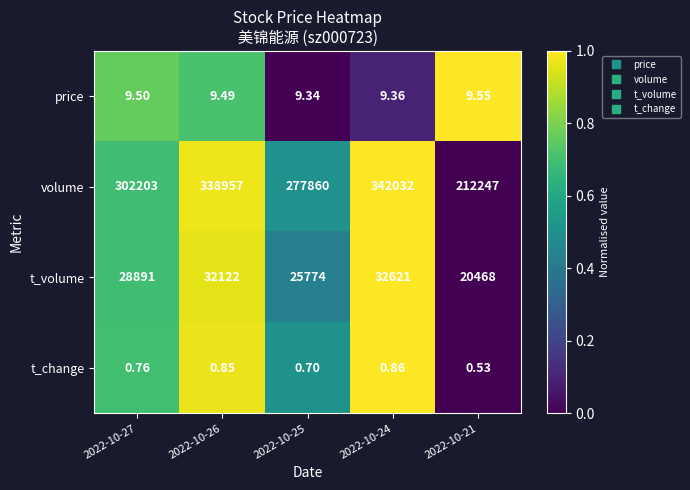

What is the difference between the highest and lowest values at 2022-10-24?

342031.1